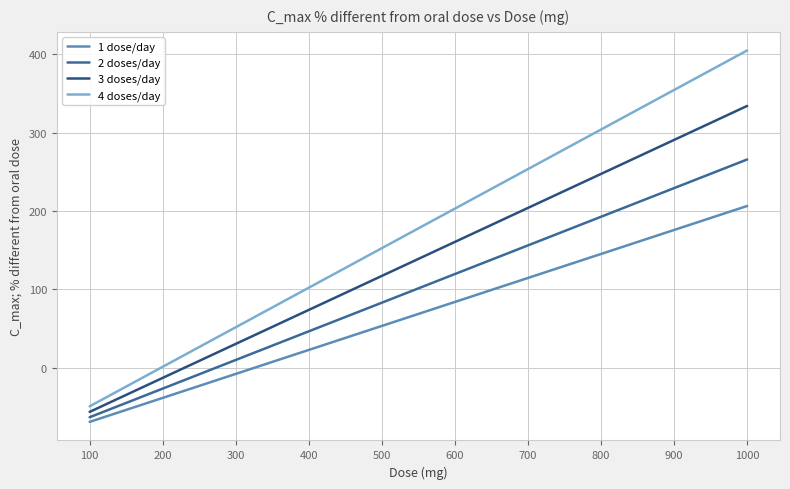

Does the chart have visible grid lines?

Yes